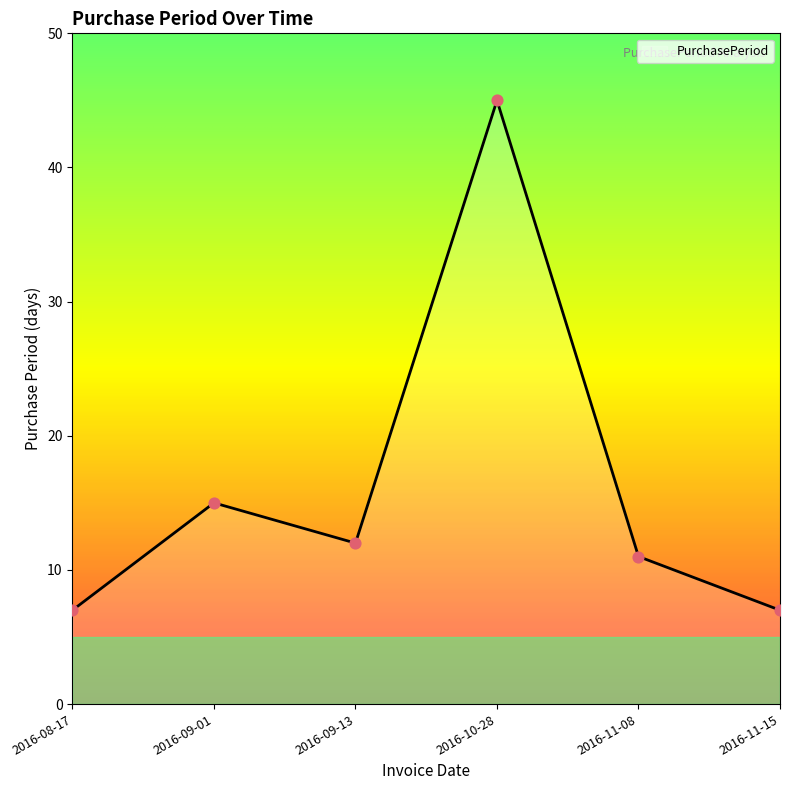

What is the change in value from 2016-09-13 to 2016-10-28?

+33